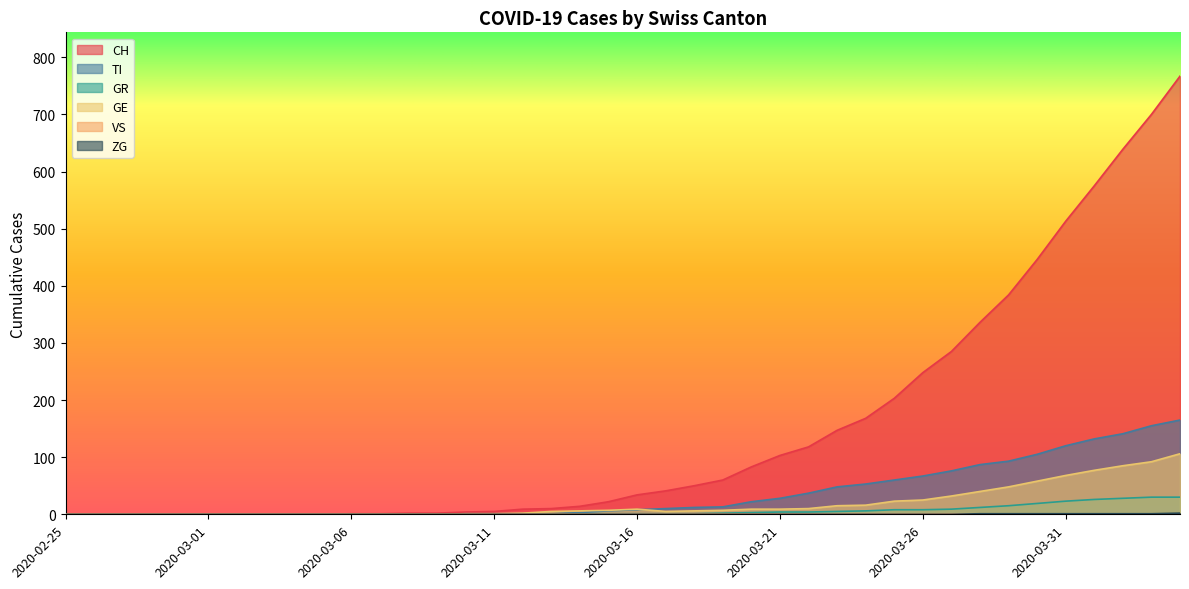

List the labels in order of CH value, smallest first.

2020-02-25, 2020-02-26, 2020-02-27, 2020-02-28, 2020-02-29, 2020-03-01, 2020-03-02, 2020-03-03, 2020-03-04, 2020-03-05, 2020-03-06, 2020-03-07, 2020-03-08, 2020-03-09, 2020-03-10, 2020-03-11, 2020-03-12, 2020-03-13, 2020-03-14, 2020-03-15, 2020-03-16, 2020-03-17, 2020-03-18, 2020-03-19, 2020-03-20, 2020-03-21, 2020-03-22, 2020-03-23, 2020-03-24, 2020-03-25, 2020-03-26, 2020-03-27, 2020-03-28, 2020-03-29, 2020-03-30, 2020-03-31, 2020-04-01, 2020-04-02, 2020-04-03, 2020-04-04